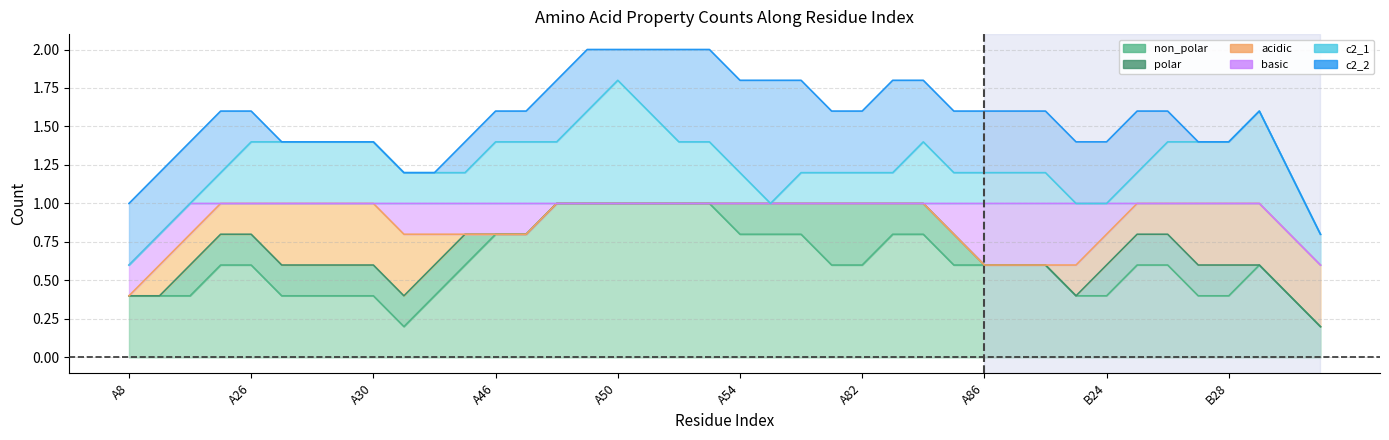

Which series has the largest total across all categories?

non_polar